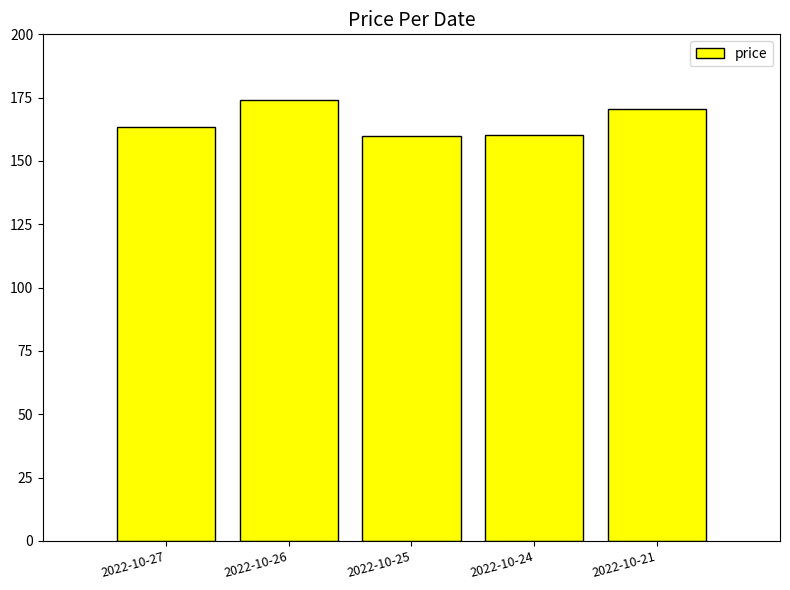

What is the greatest value displayed?

174.2